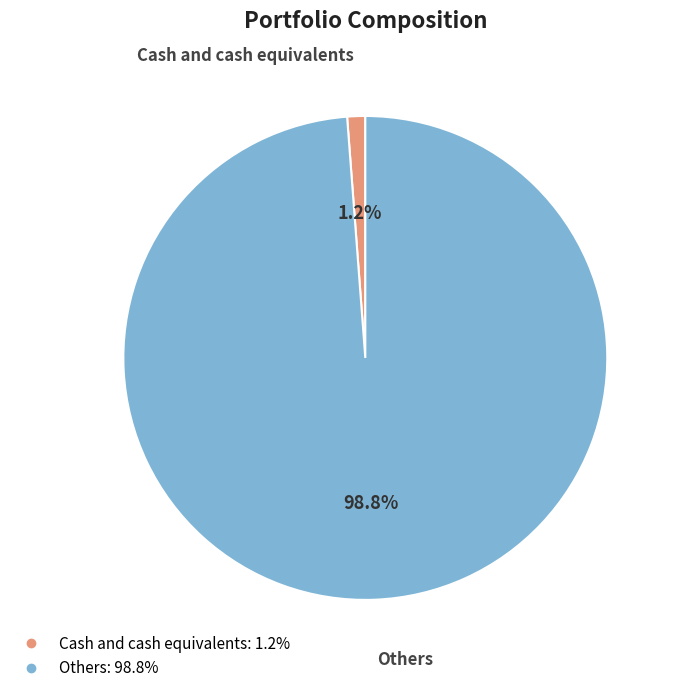

Does Others represent more than half of the total?

Yes